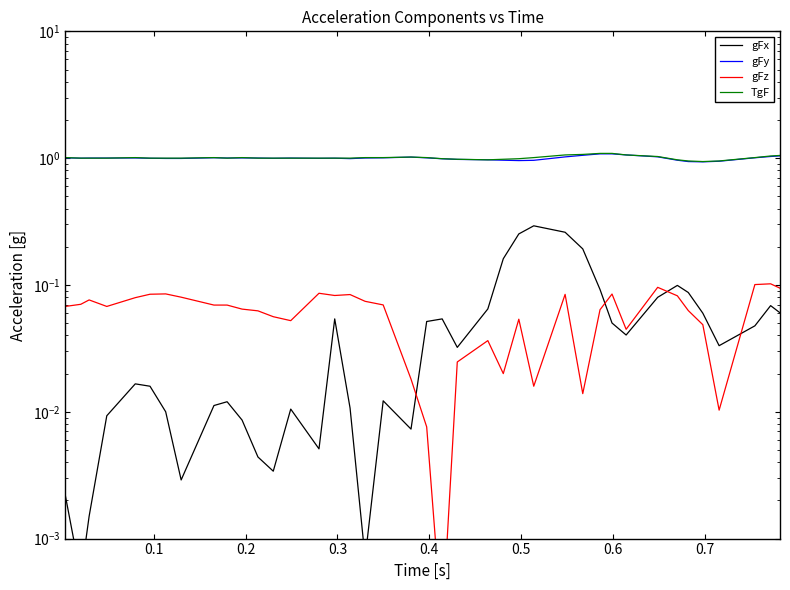

What is the lowest value of the gFy series?

0.9